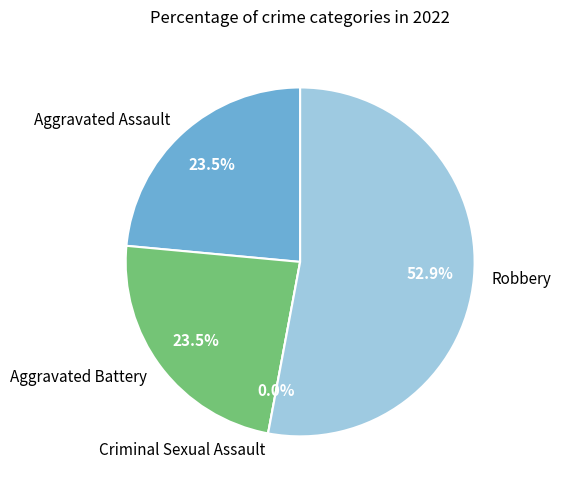

Is there any slice that represents more than half of the pie?

Yes